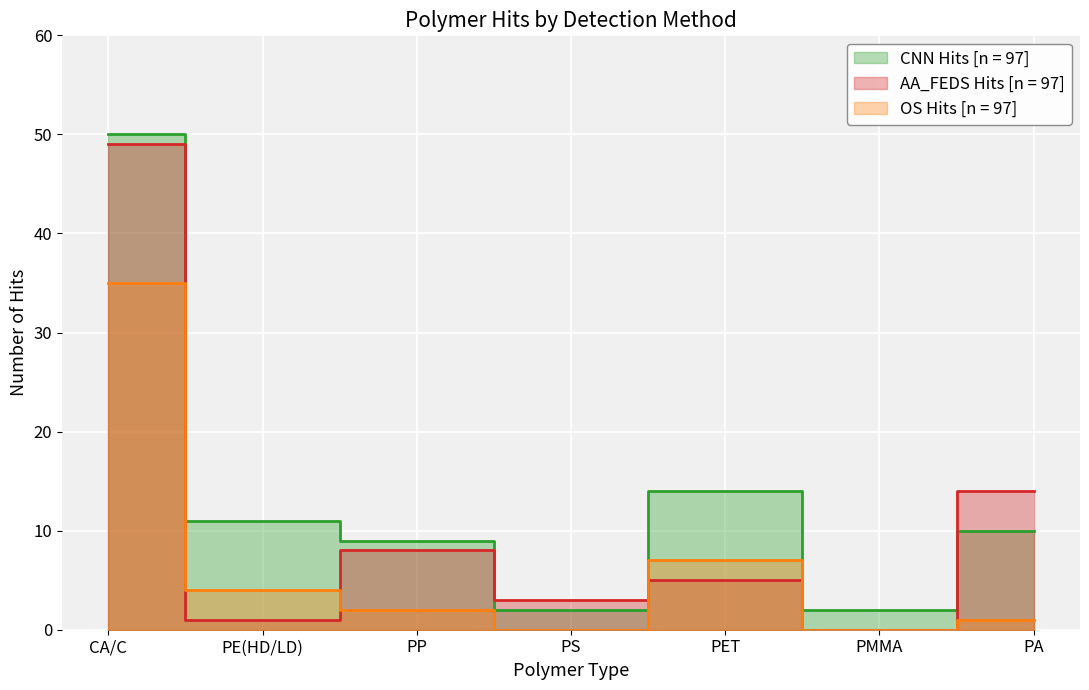

Rank the series by their average value, from lowest to highest.

OS Hits [n = 97], AA_FEDS Hits [n = 97], CNN Hits [n = 97]